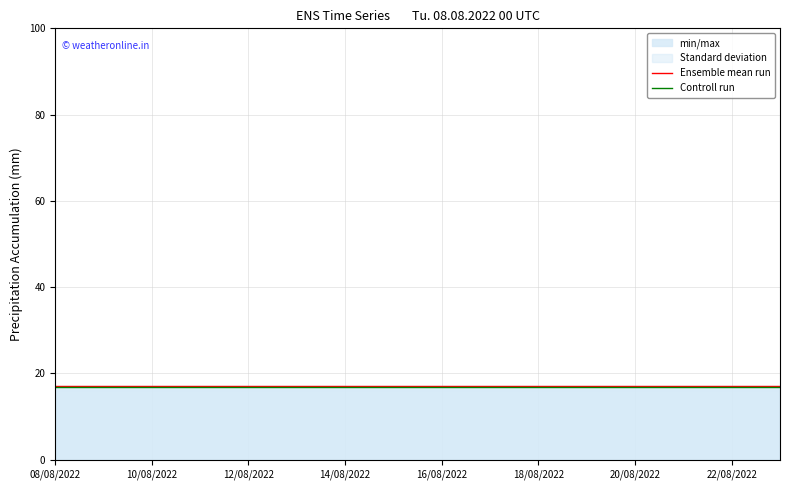

True or false: Controll run and Ensemble mean run cross at least once.

False